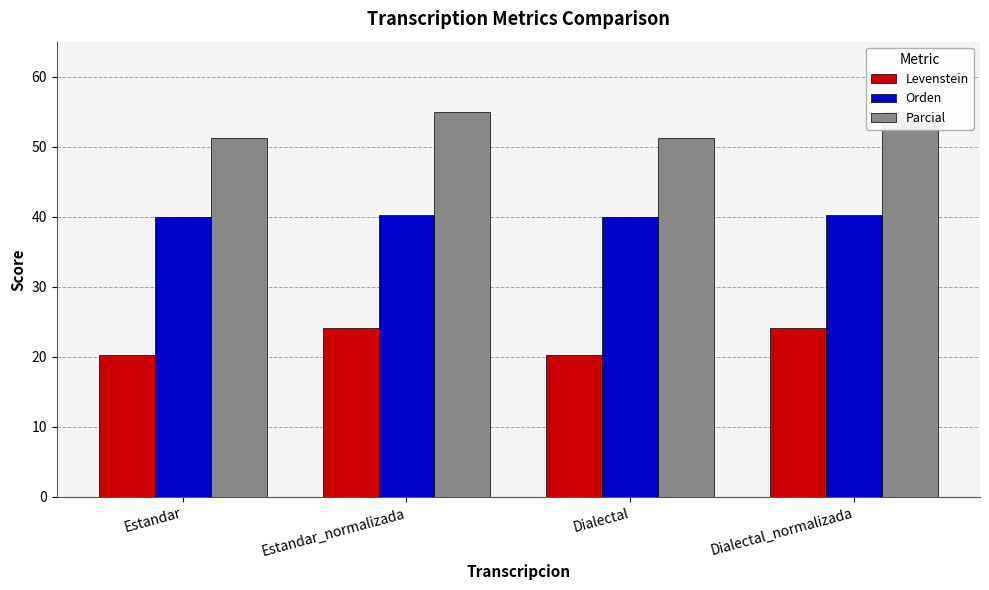

True or false: Orden has a value of 40.3 at Dialectal_normalizada.

True